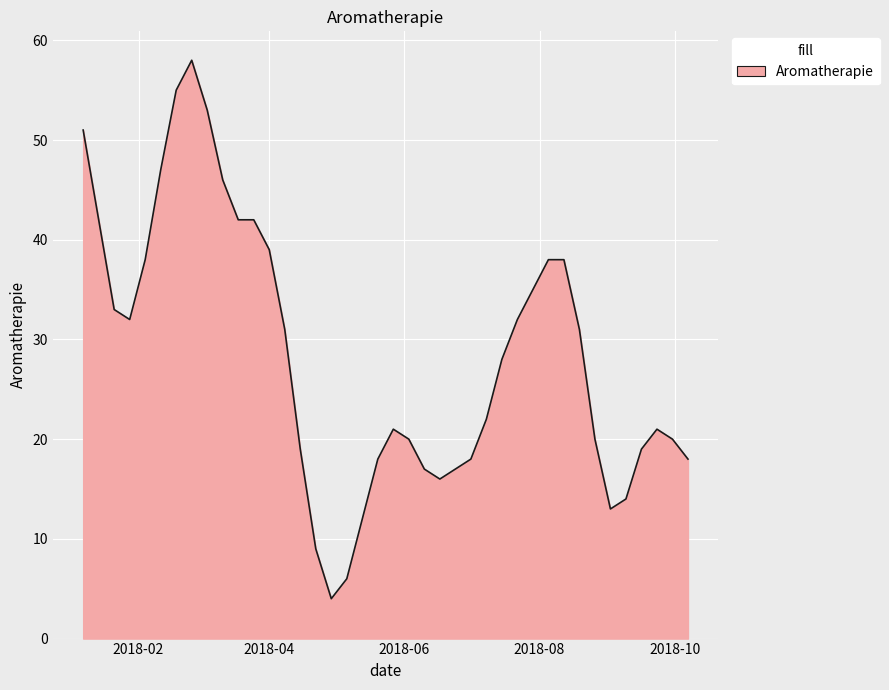

What is the greatest value displayed?

58